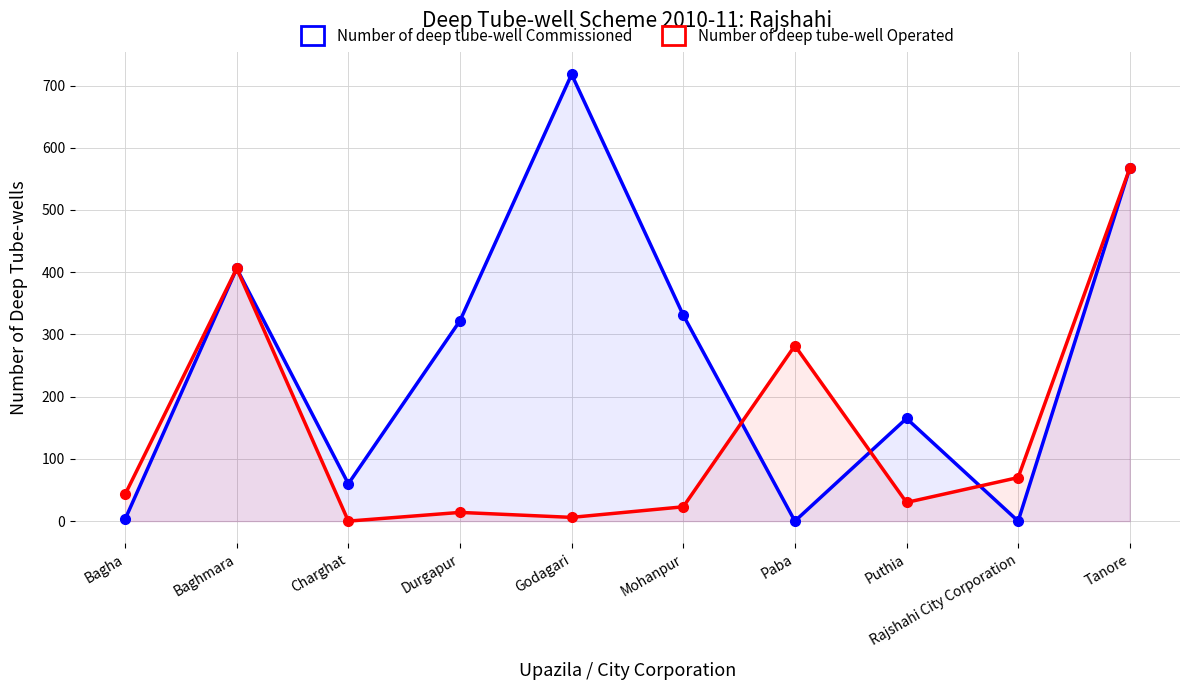

What is the sum of all Number of deep tube-well Operated values?

1441